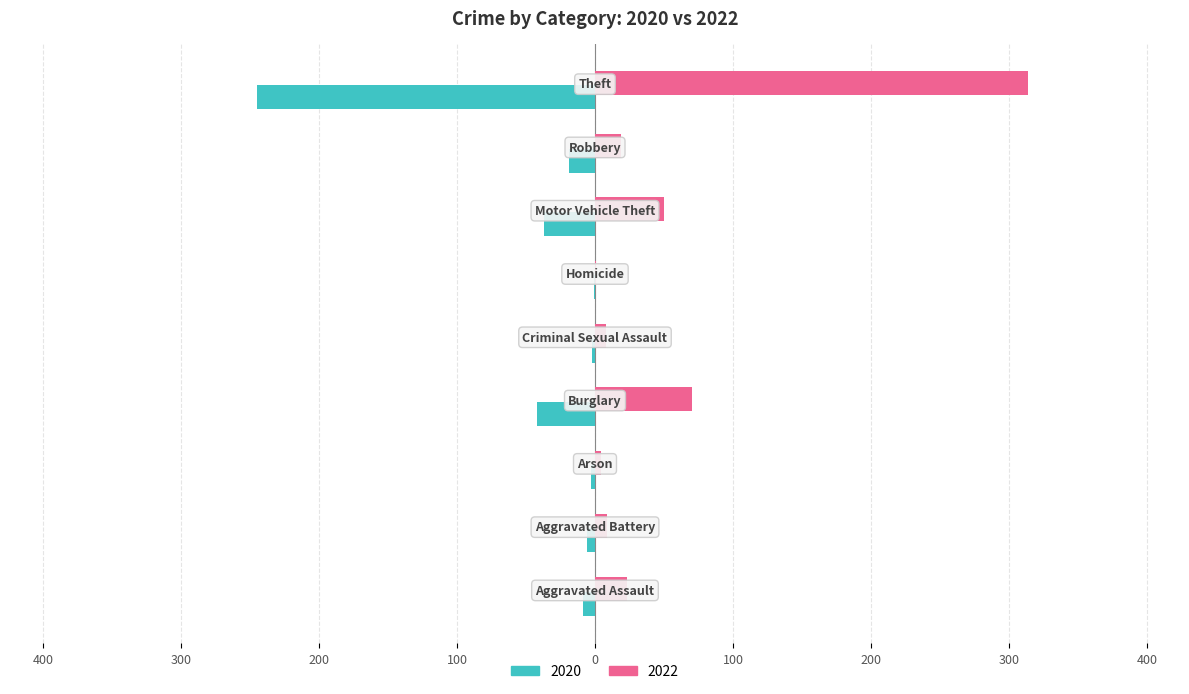

What are all the series names shown in the legend?

2020, 2022